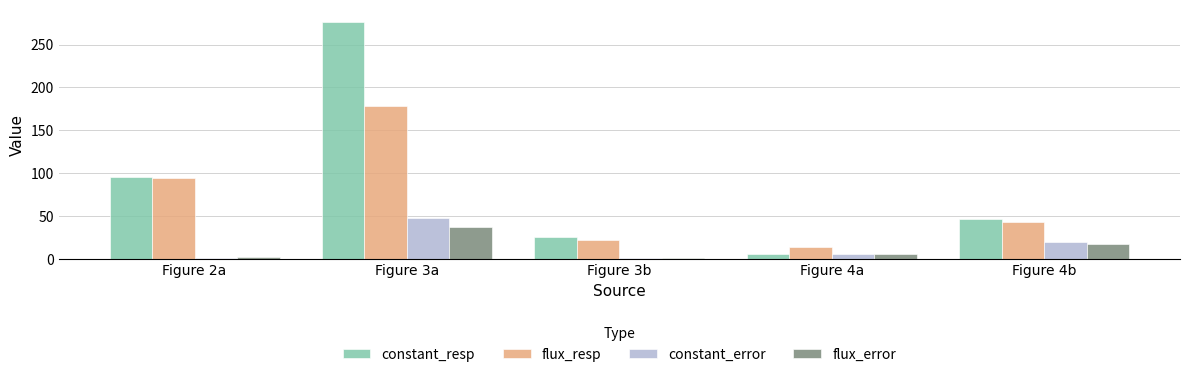

Which series has the largest range (max minus min)?

constant_resp